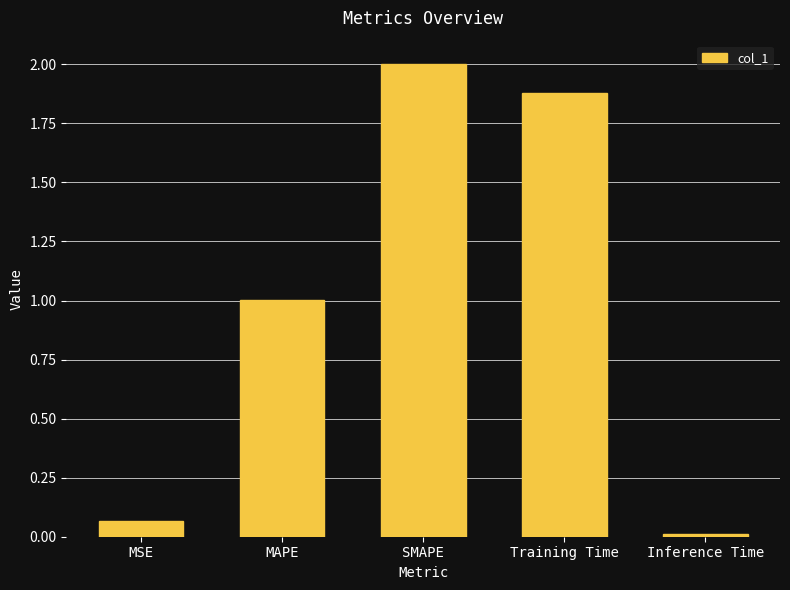

What is the difference between the values at MSE and Training Time?

1.8